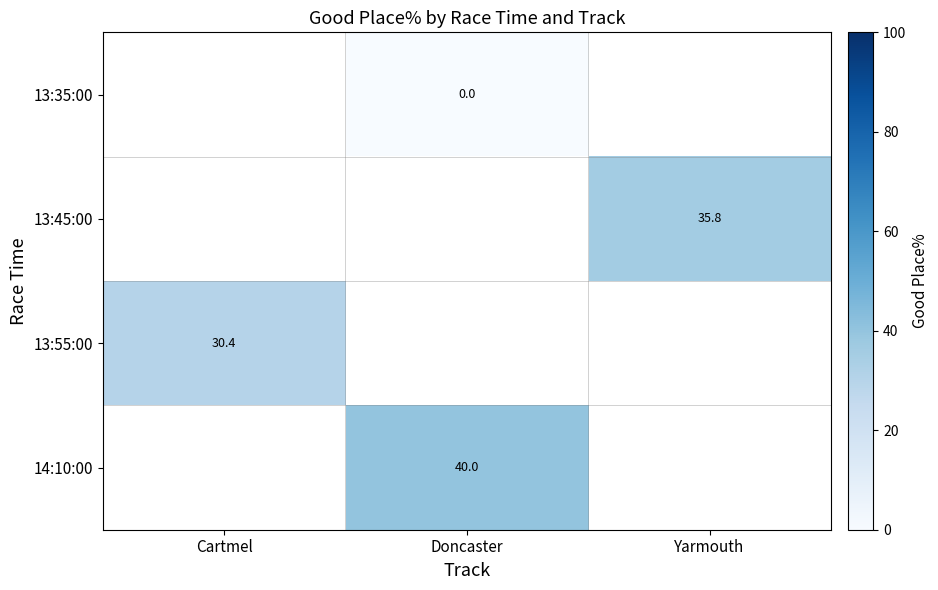

The value of 14:10:00 at Doncaster is 40.0. True or false?

True